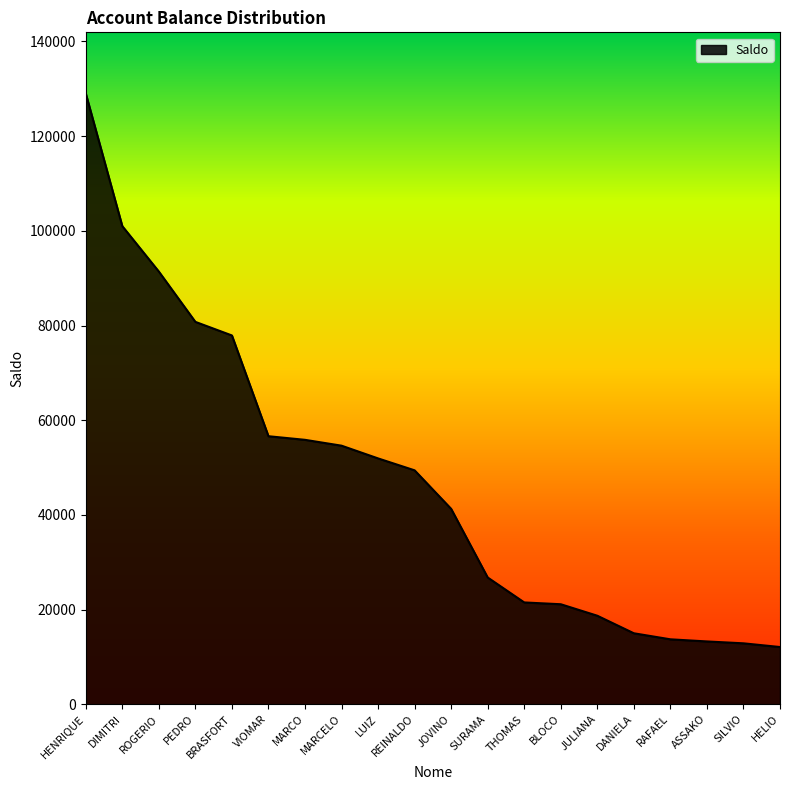

How many lines are shown in the chart?

1